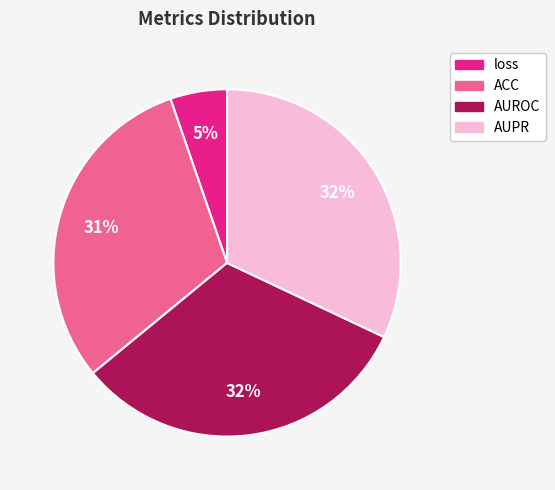

True or false: AUPR accounts for 32% of the total.

True